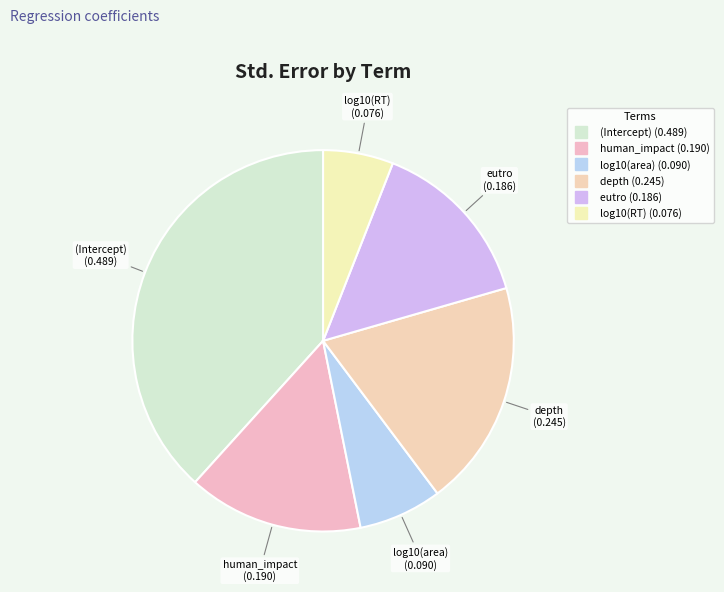

How many slices are in this pie chart?

6